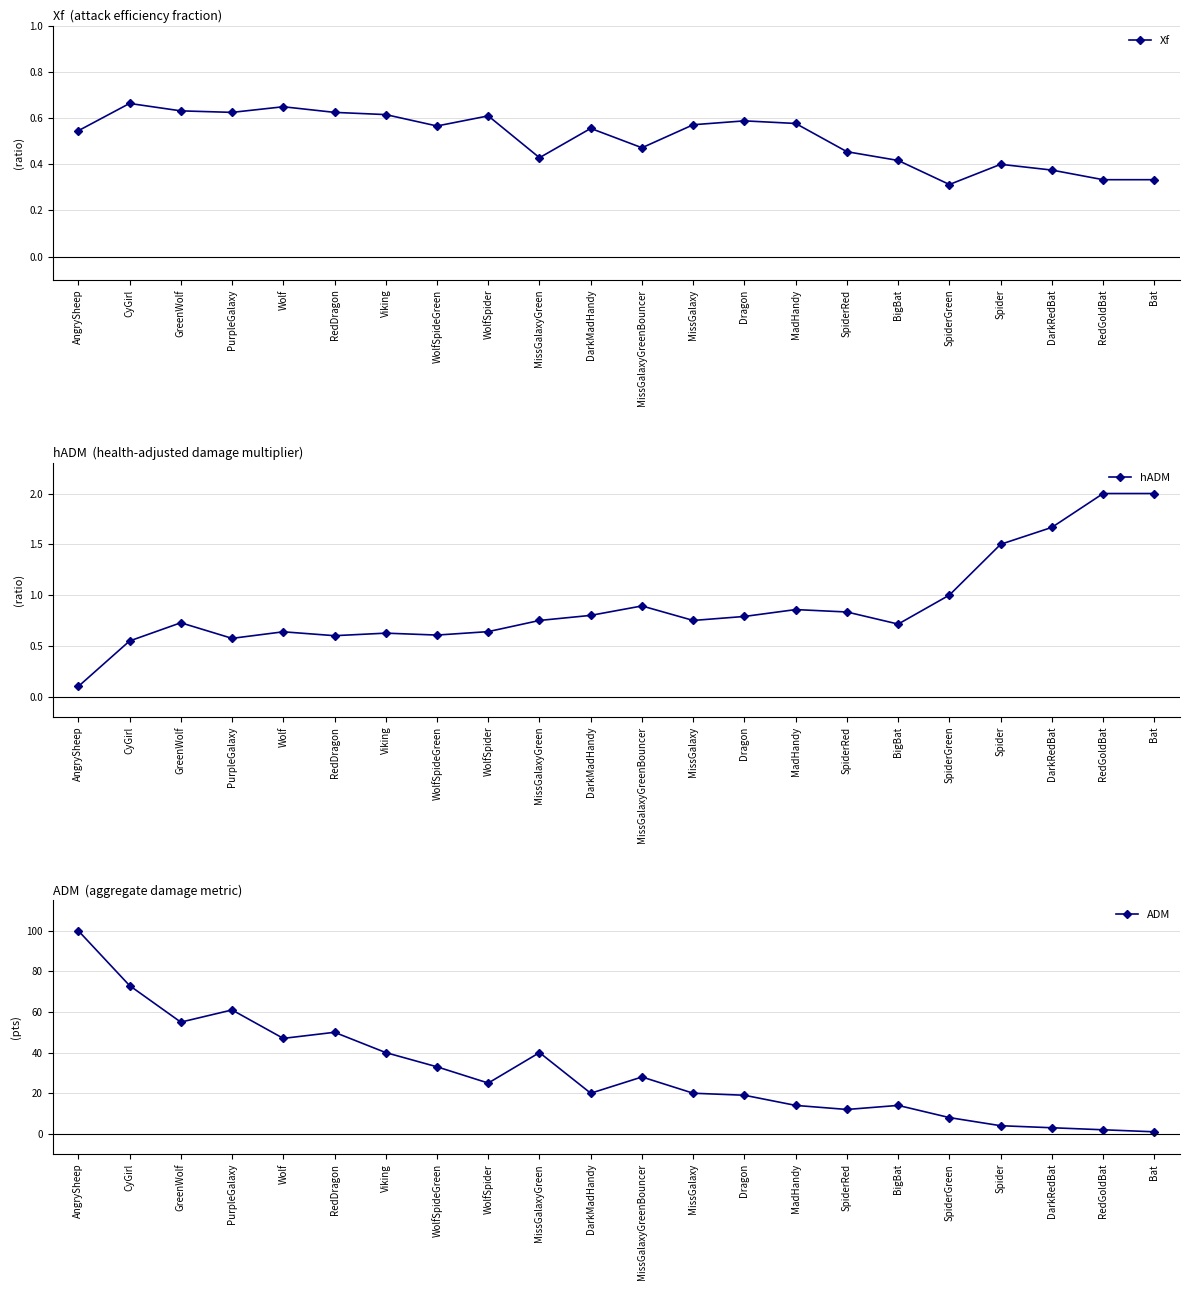

What is the spread (max minus min) of values at MadHandy?

13.4